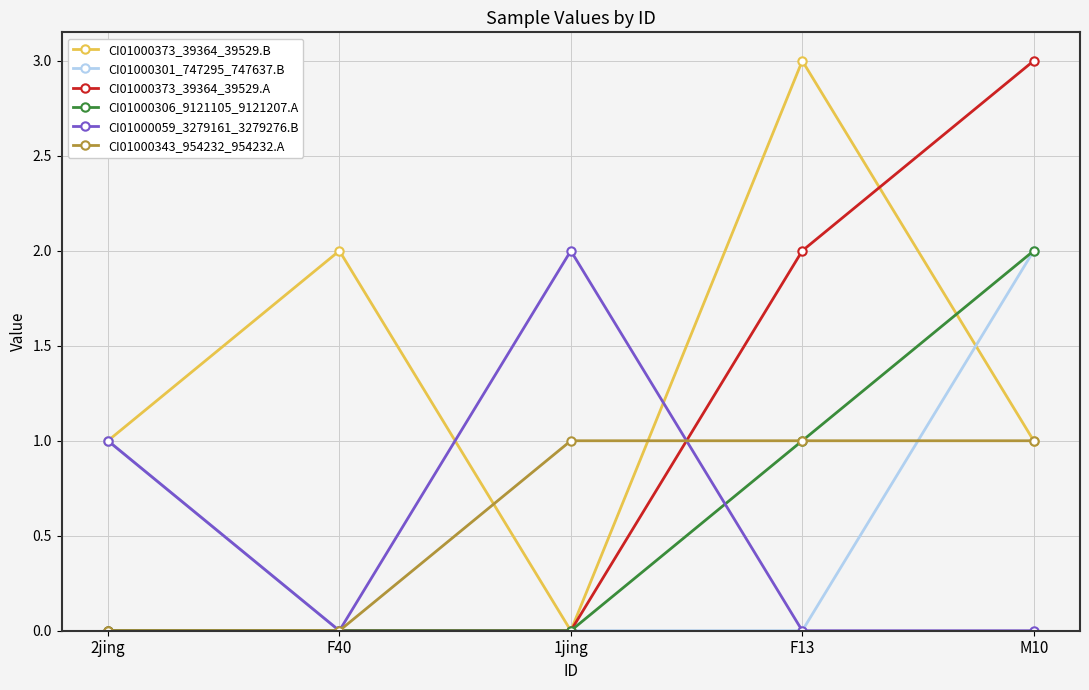

What is the label of the 5th point from the left?

M10